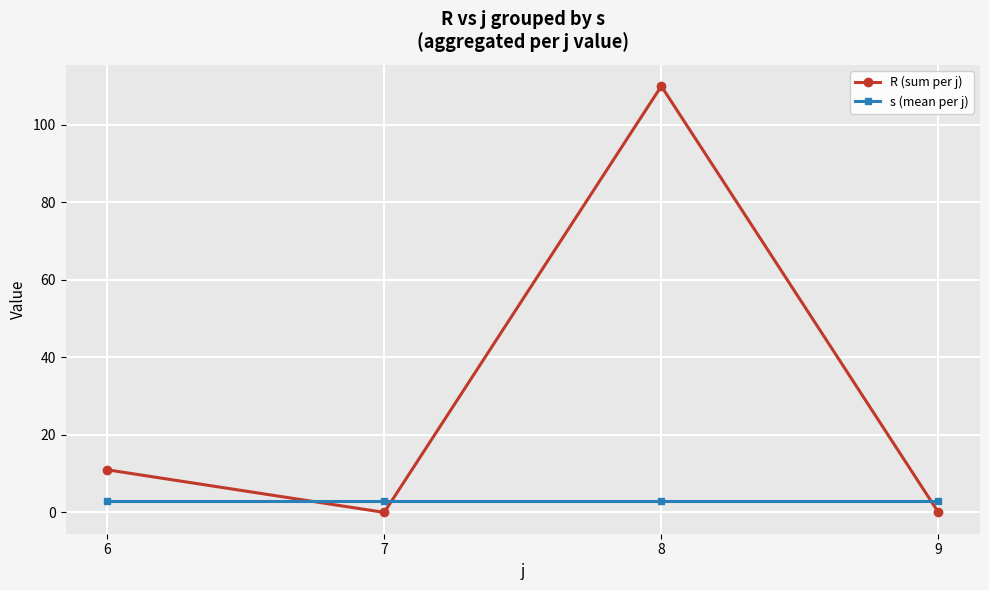

Which category has the highest value in the R (sum per j) series?

8